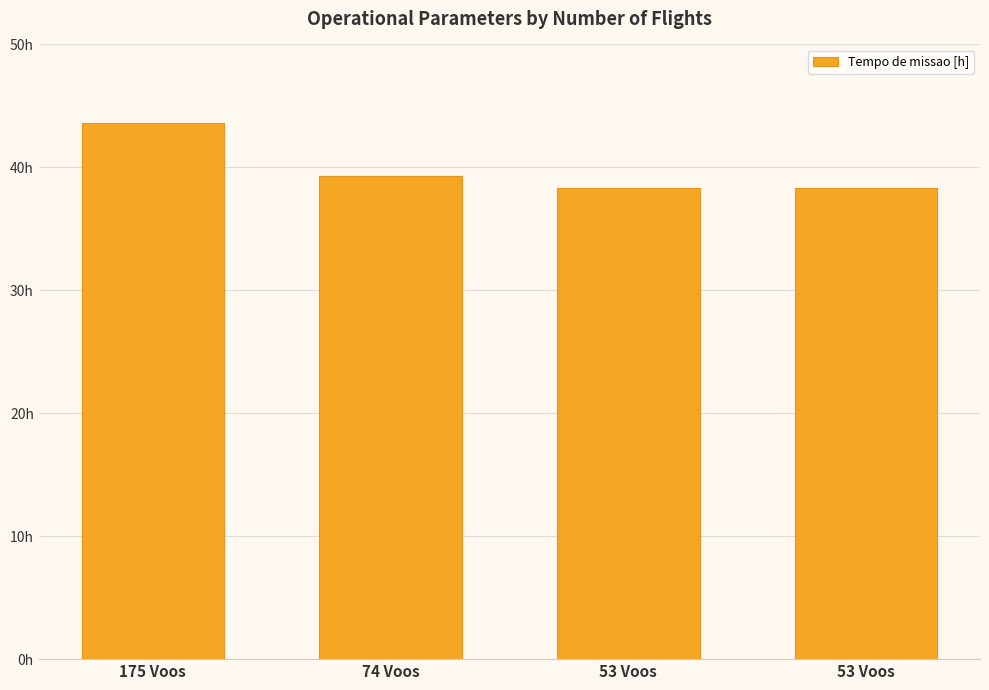

What is the greatest value displayed?

43.6